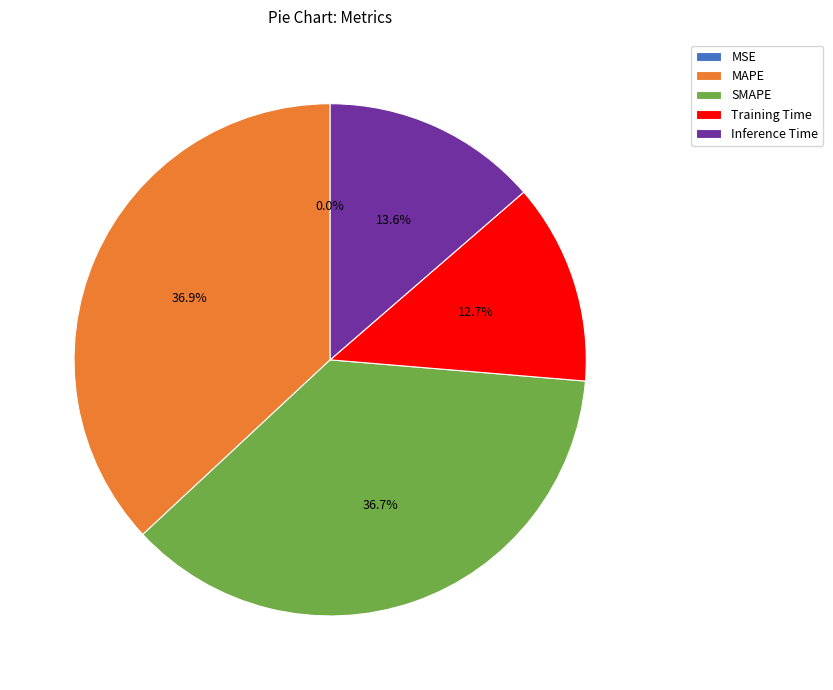

Which has a higher value, Inference Time or MAPE?

MAPE